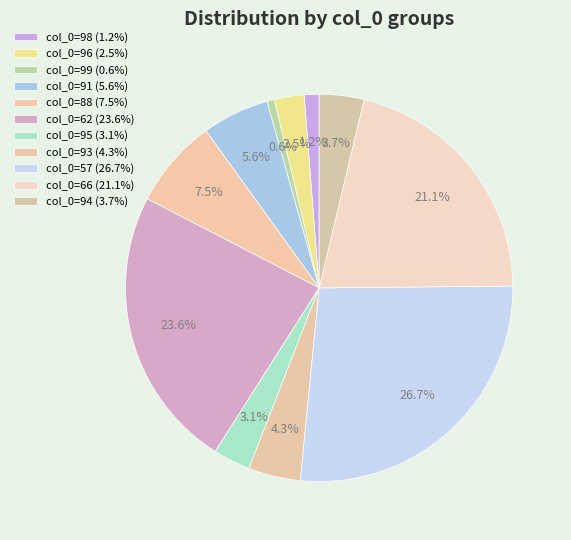

How many segments does this pie chart have?

11